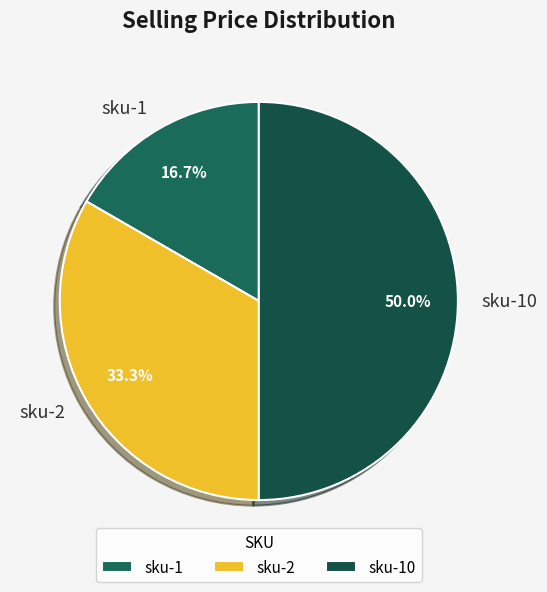

How many slices are in this pie chart?

3